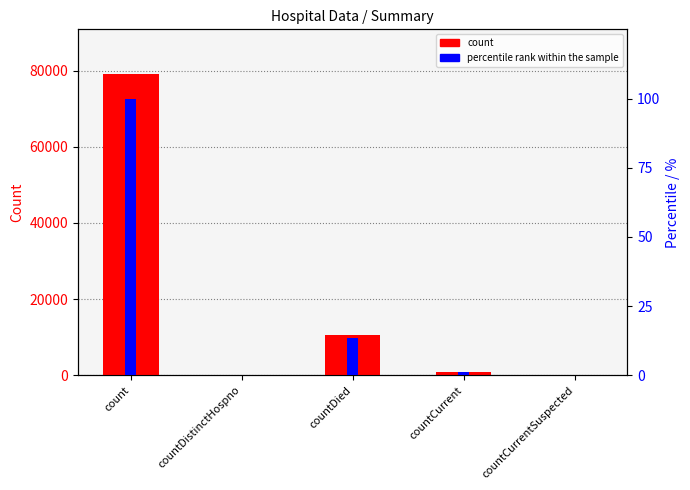

What is the average value of the percentile rank within the sample series?

22.9